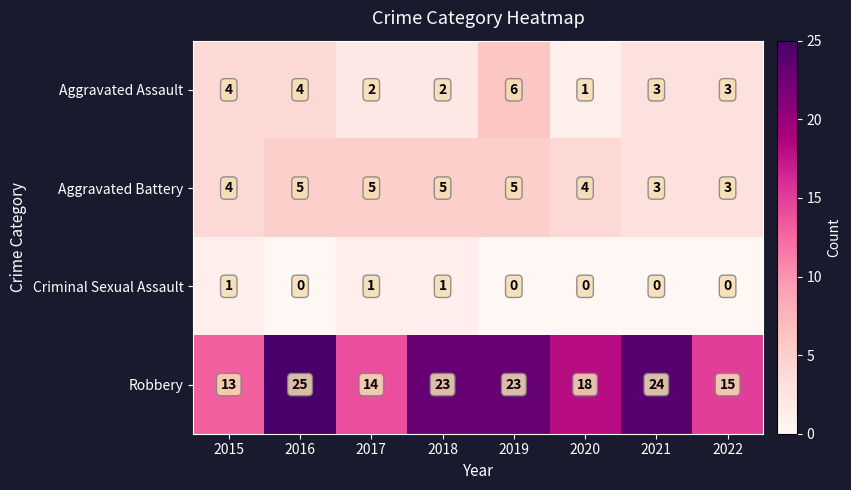

What is the total value across all series at 2020?

23